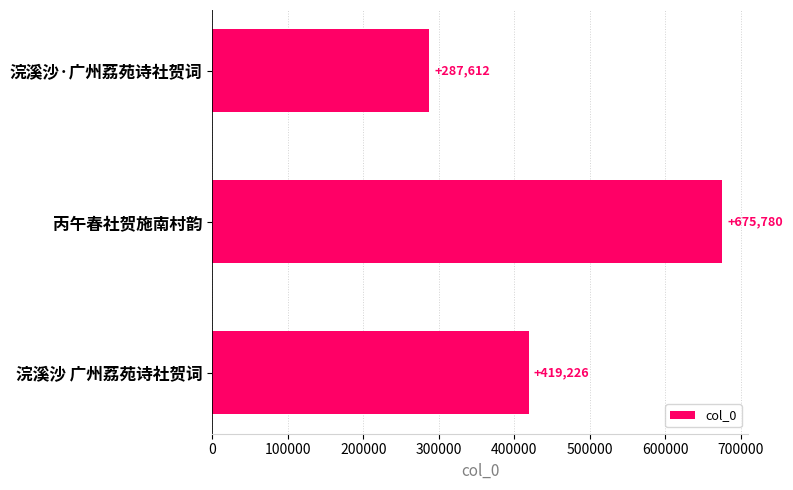

At which category does the chart reach its peak across all series?

丙午春社贺施南村韵